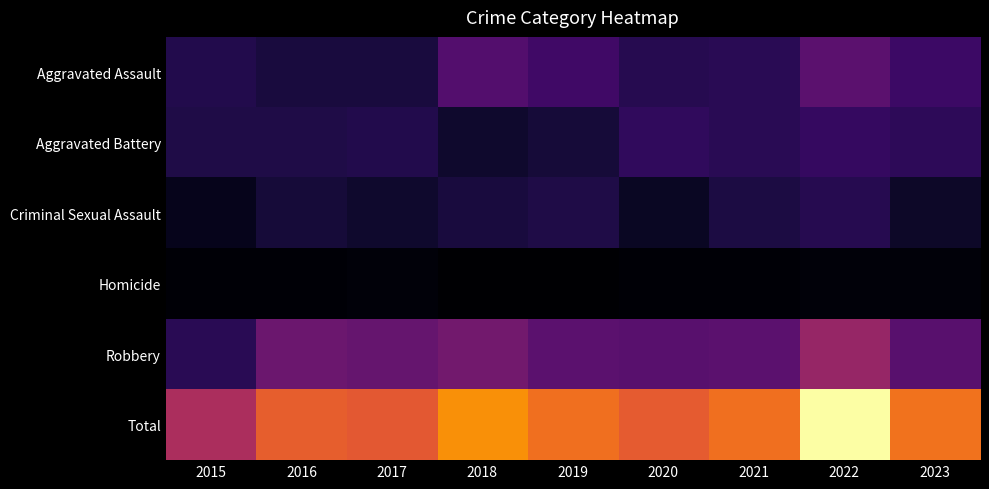

At which category does the chart reach its peak across all series?

2022